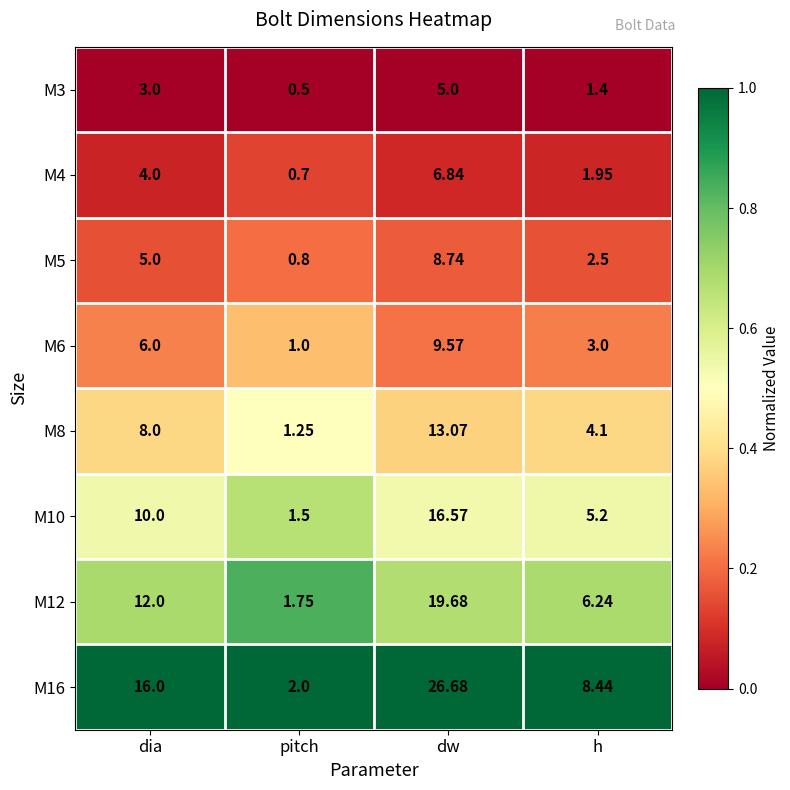

Which series has the widest spread of values?

M16